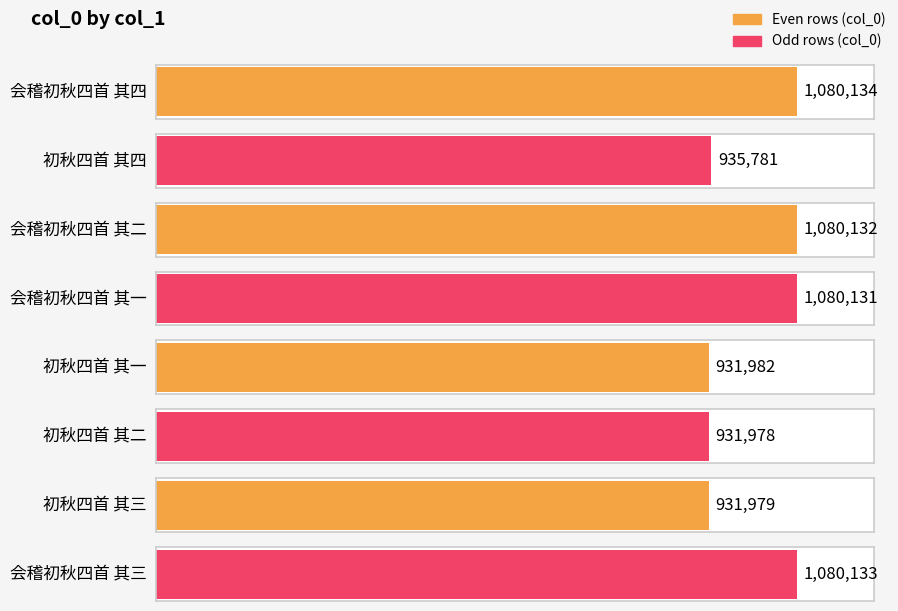

True or false: the data shows 935781 at 初秋四首 其四.

True